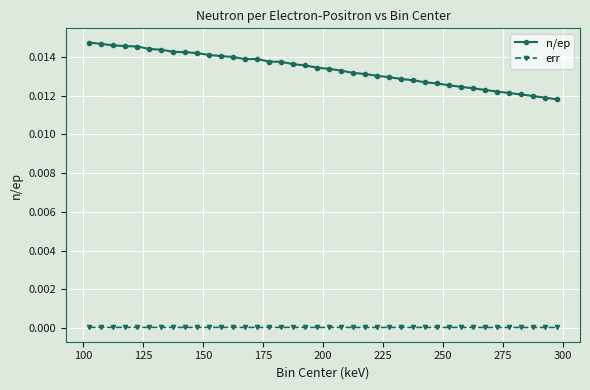

Which series has the widest spread of values?

n/ep